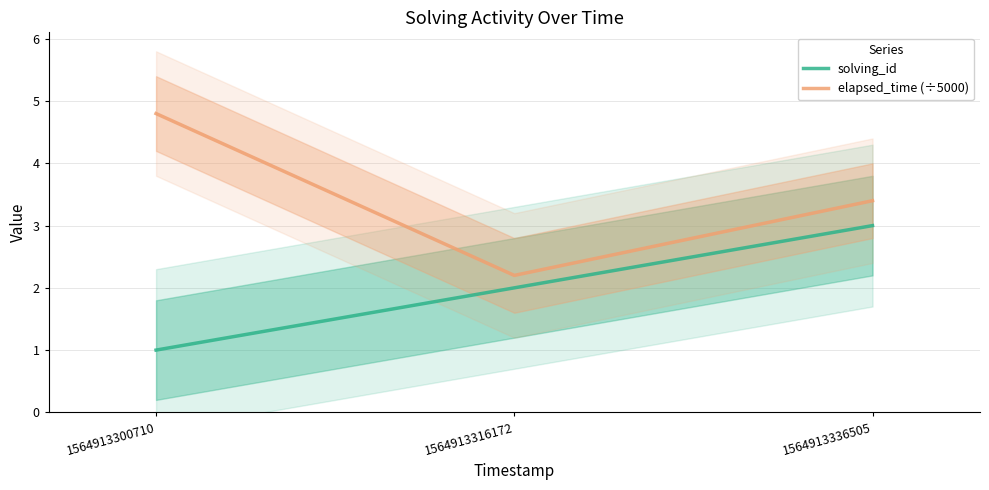

What is the total value across all series at 1564913336505?

6.4